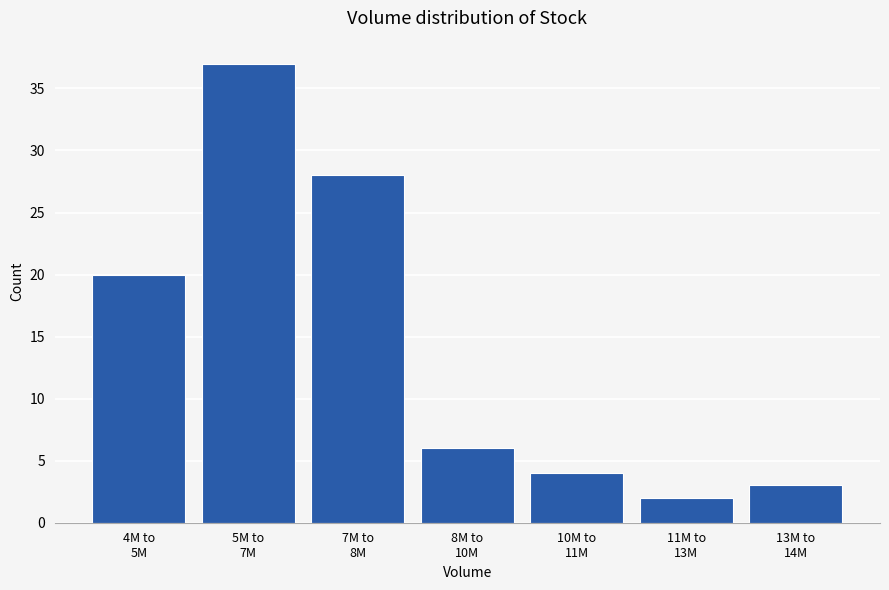

Reading left to right, extract all data points from this chart.

20	37	28	6	4	2	3